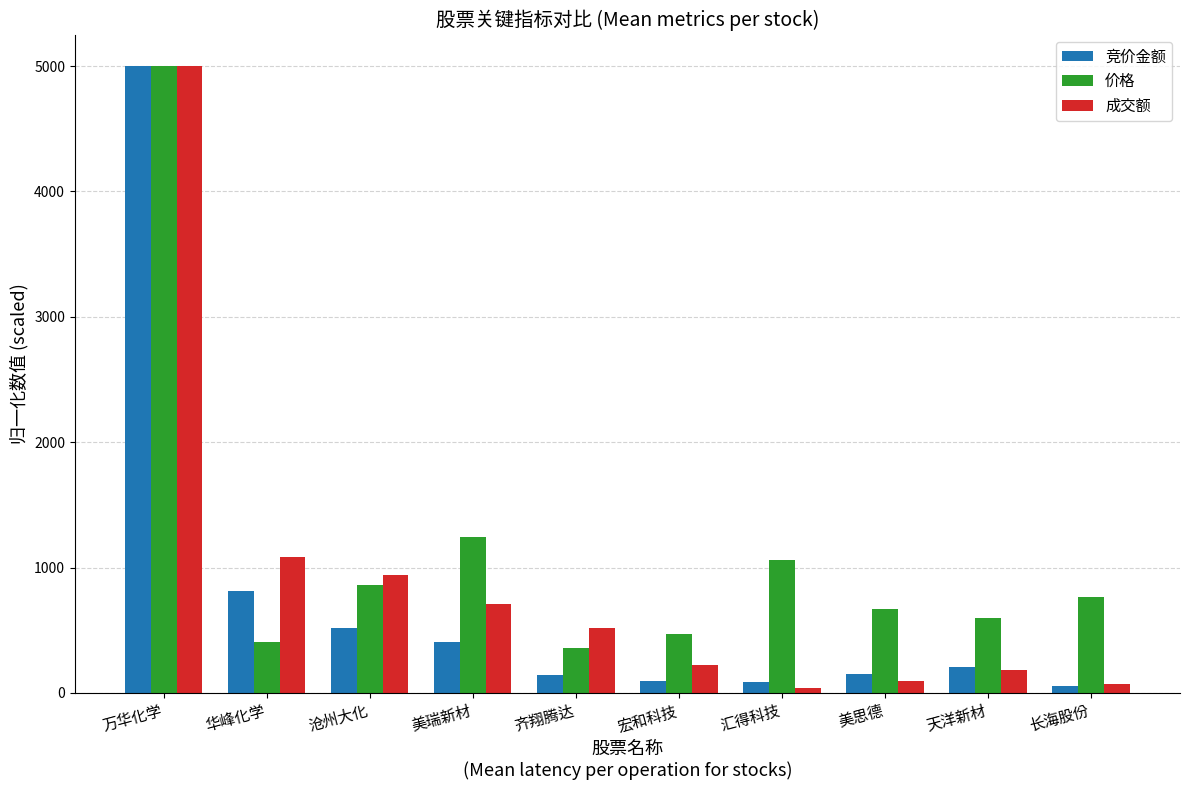

At which category is the sum across all series the highest?

万华化学